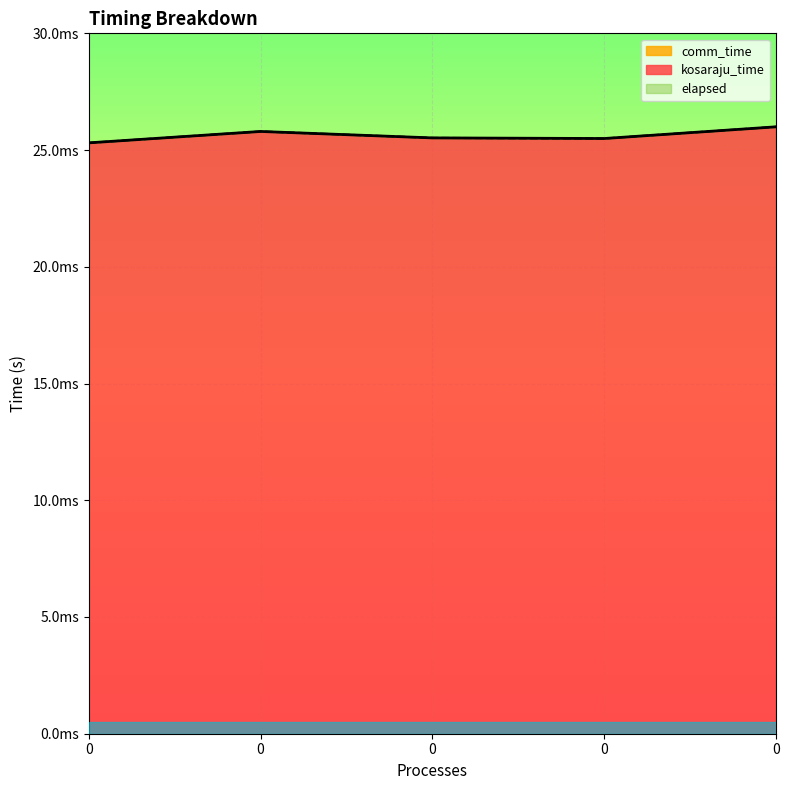

True or false: elapsed_line has a value of 0.0 at 0.

False